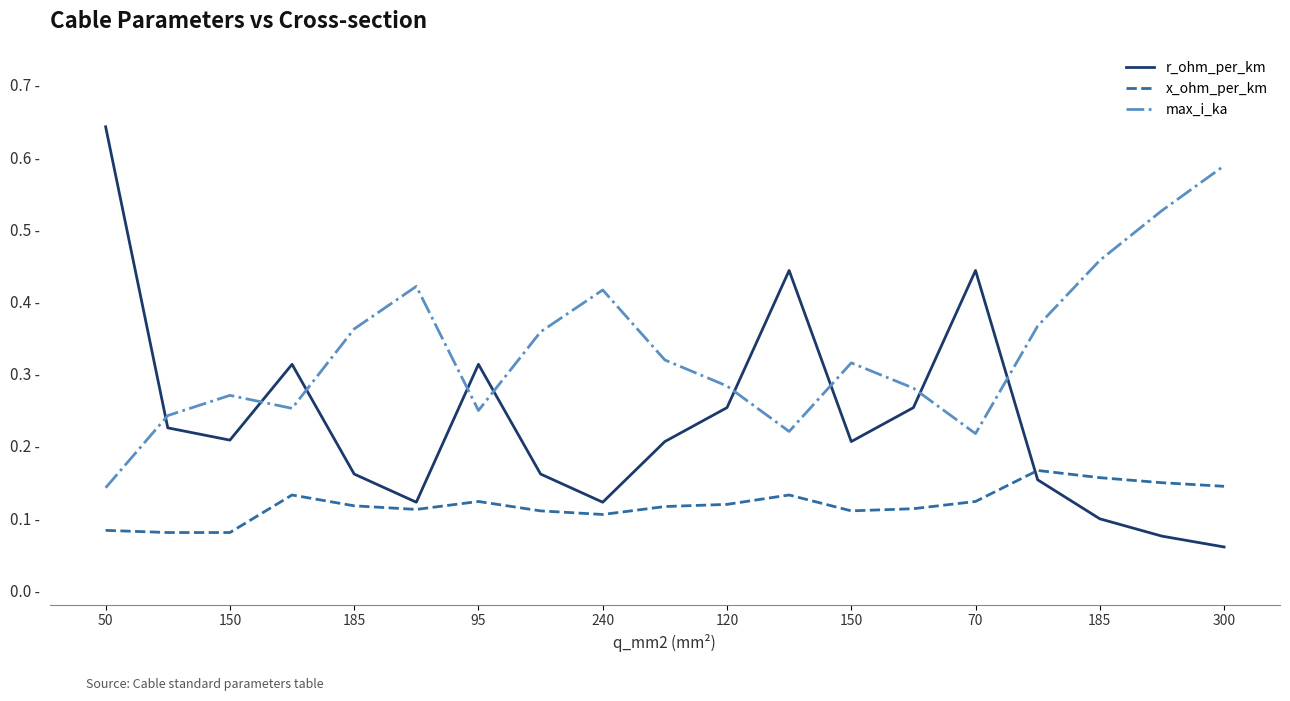

What is the difference between the maximum and minimum values in the r_ohm_per_km series?

0.6